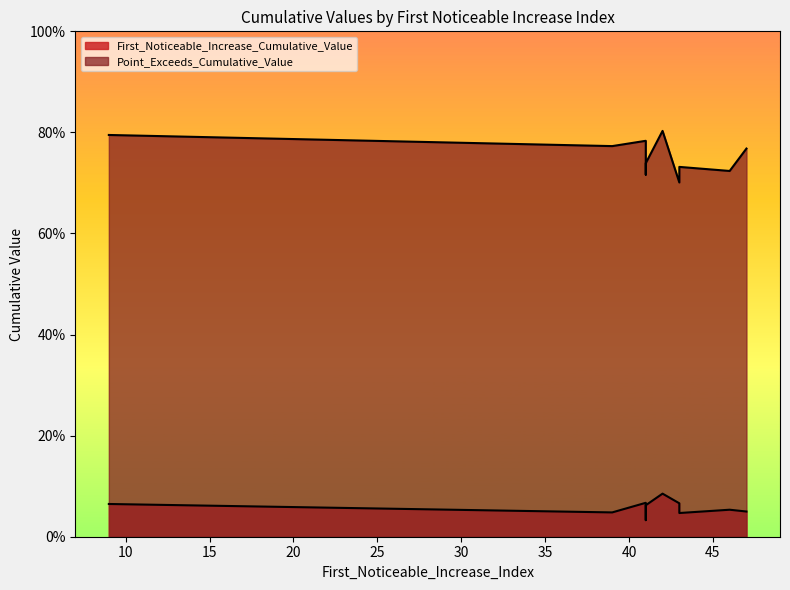

What is the difference between the highest and lowest values at 41?

0.7